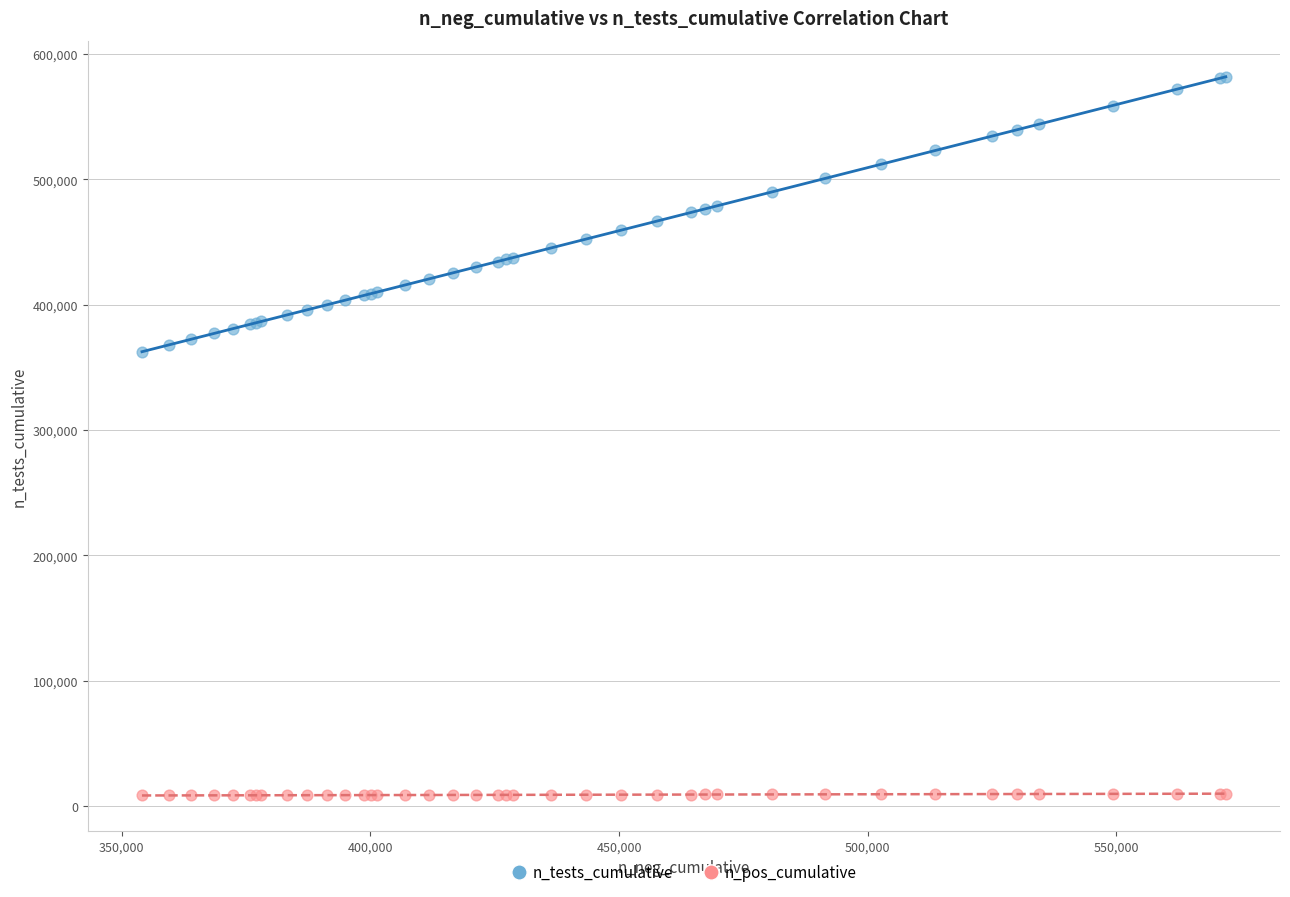

What are all the series names shown in the legend?

n_tests_cumulative, n_pos_cumulative